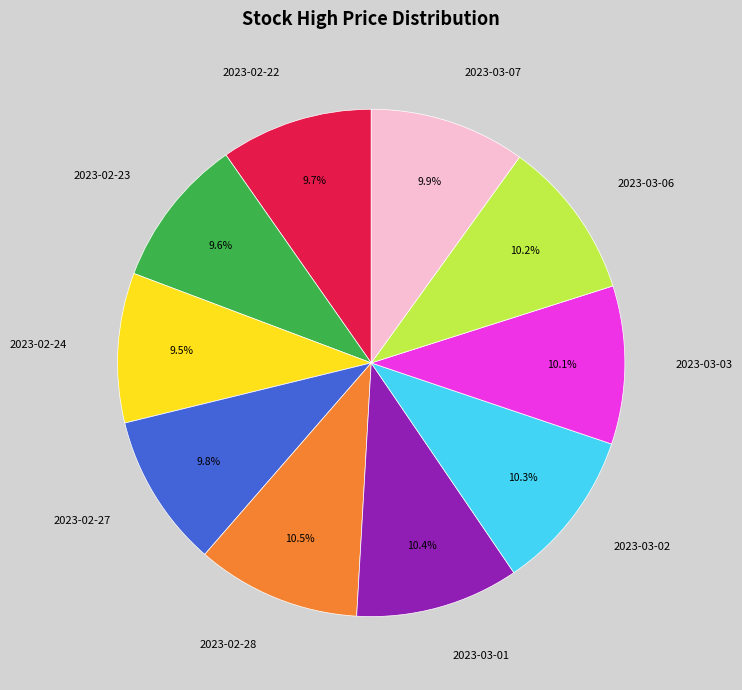

What is the ratio of the value at 2023-03-07 to the value at 2023-02-28?

0.9